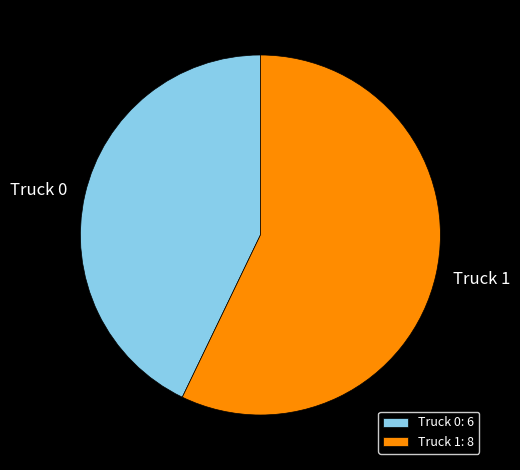

The Truck 1 slice represents 47% of the pie. True or false?

False